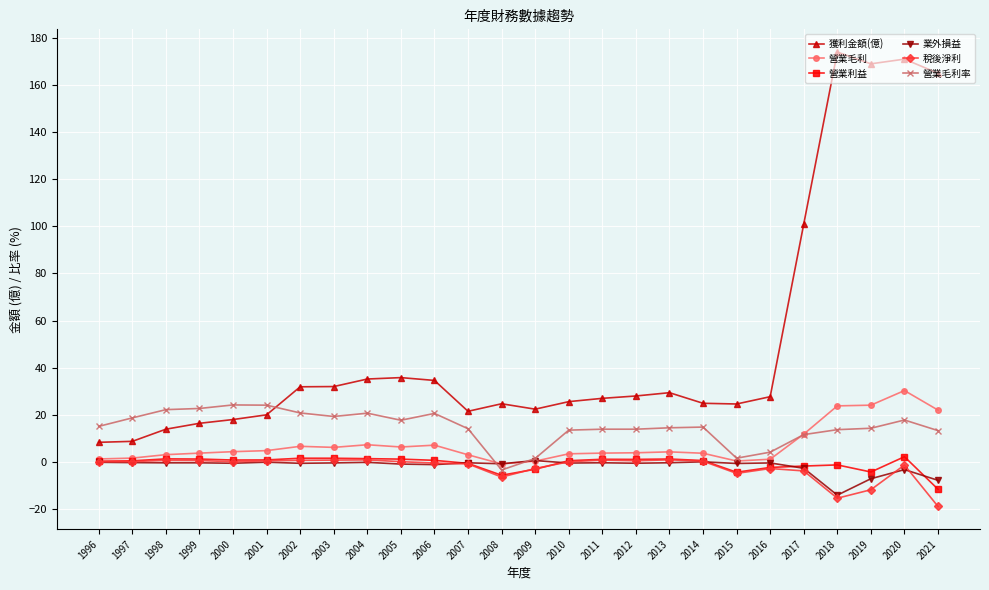

Which series has the largest range (max minus min)?

獲利金額(億)